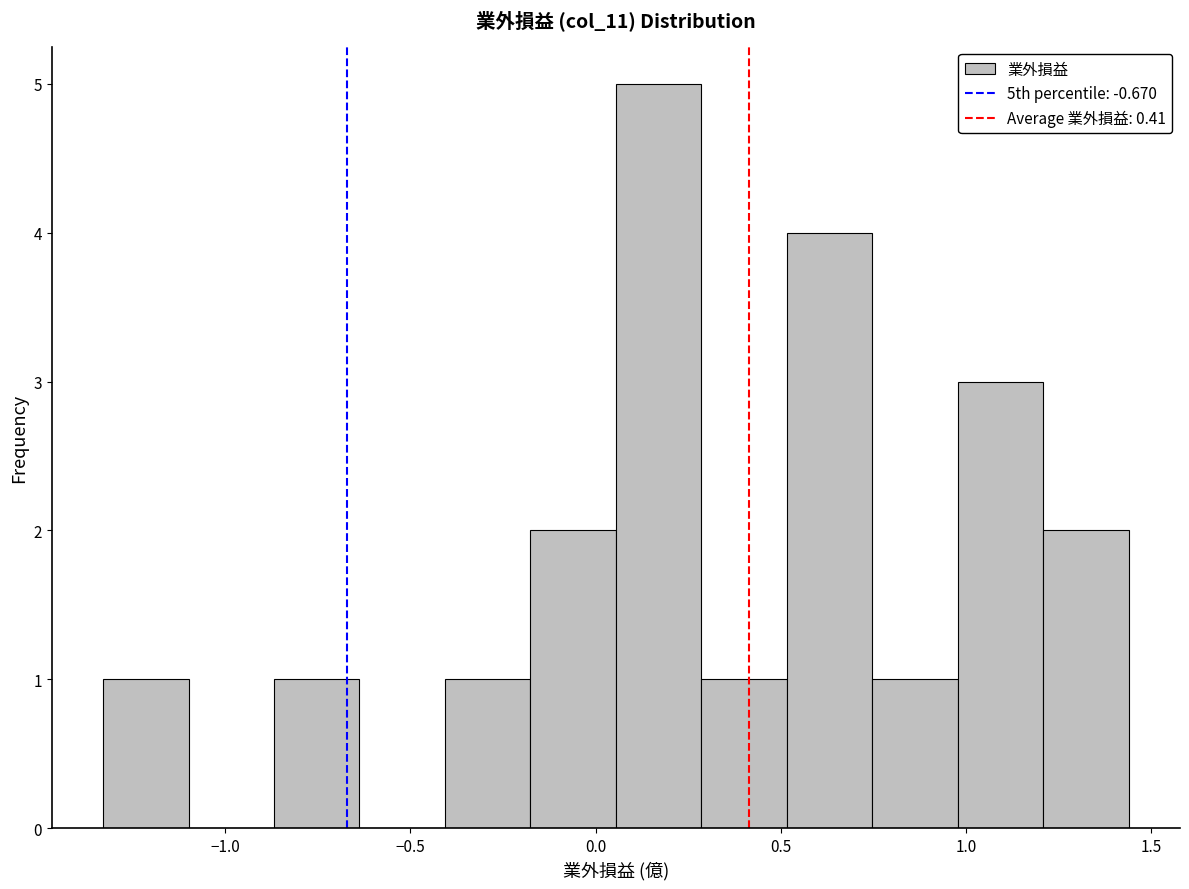

Reading left to right, transcribe this chart: for each bar, give the range it covers on the x-axis and its height. Neither the bar edges nor the heights are printed on the chart, so give them approximately, as read against the axes.

-1.35 to -1.10: 1
-1.10 to -0.85: 0
-0.85 to -0.65: 1
-0.65 to -0.40: 0
-0.40 to -0.20: 1
-0.20 to 0.05: 2
0.05 to 0.30: 5
0.30 to 0.50: 1
0.50 to 0.75: 4
0.75 to 1.00: 1
1.00 to 1.20: 3
1.20 to 1.45: 2